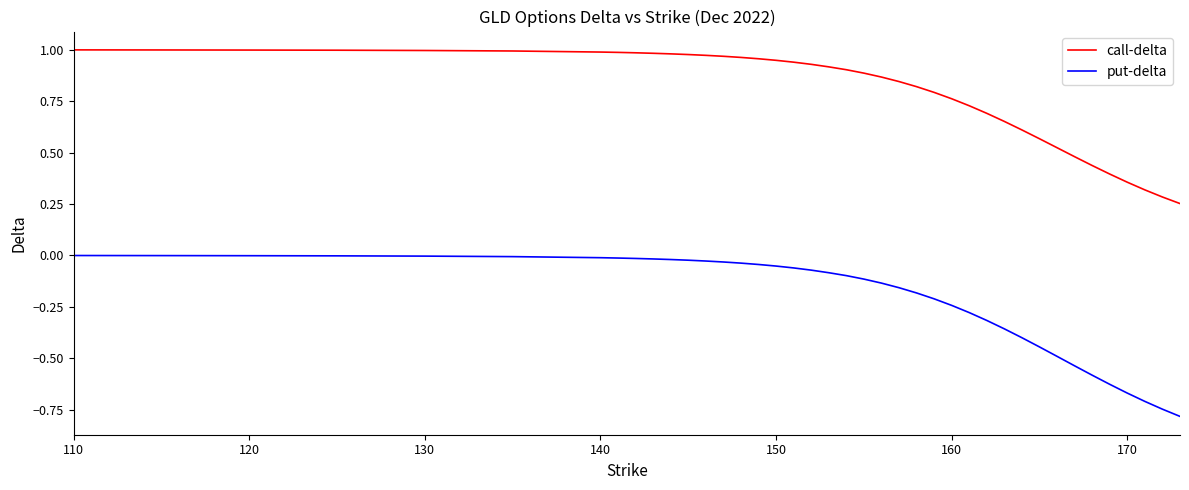

What is the minimum value for put-delta?

-0.8